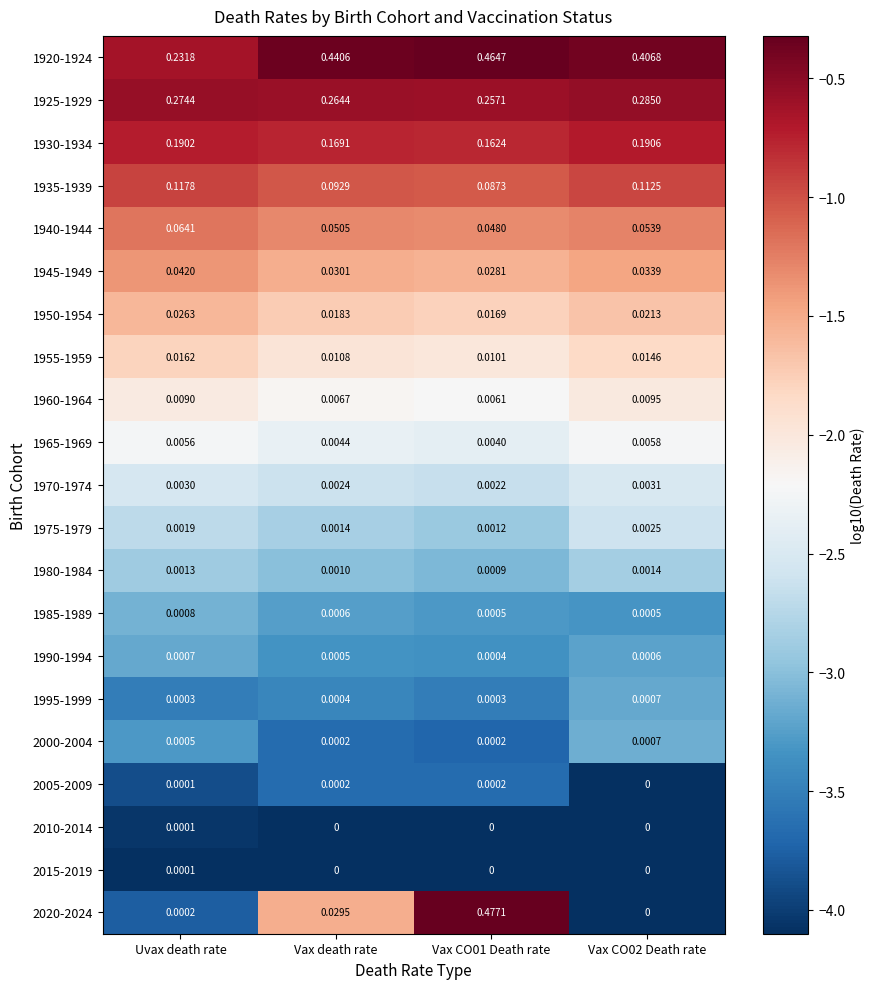

Is the value of 1980-1984 at Vax death rate greater than the value of 2000-2004 at Vax death rate?

Yes